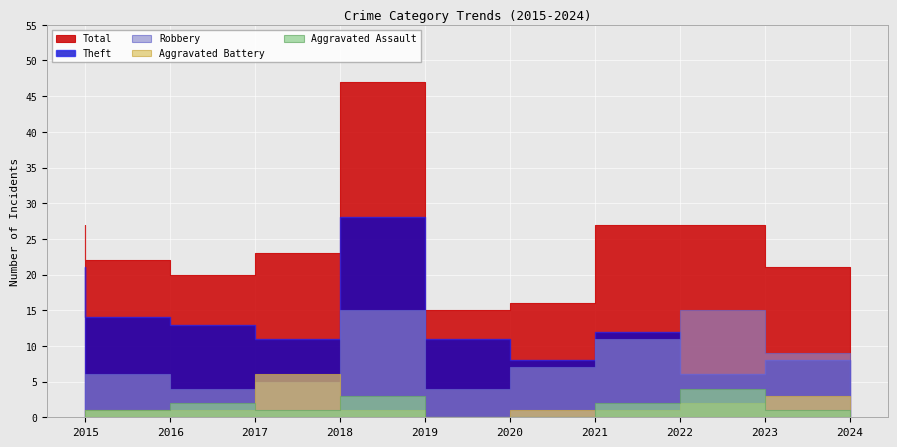

True or false: Theft and Aggravated Assault cross at least once.

False